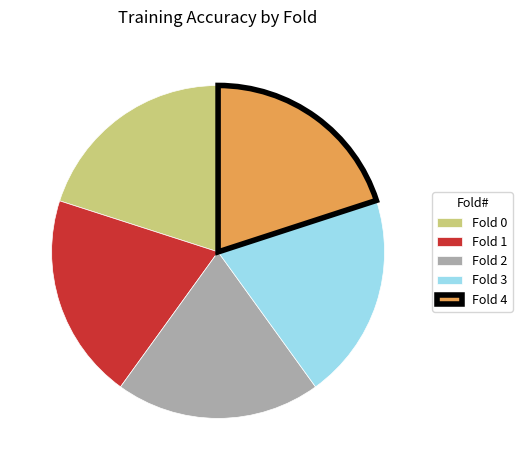

Do Fold 0 and Fold 4 together represent more than half of the pie?

No